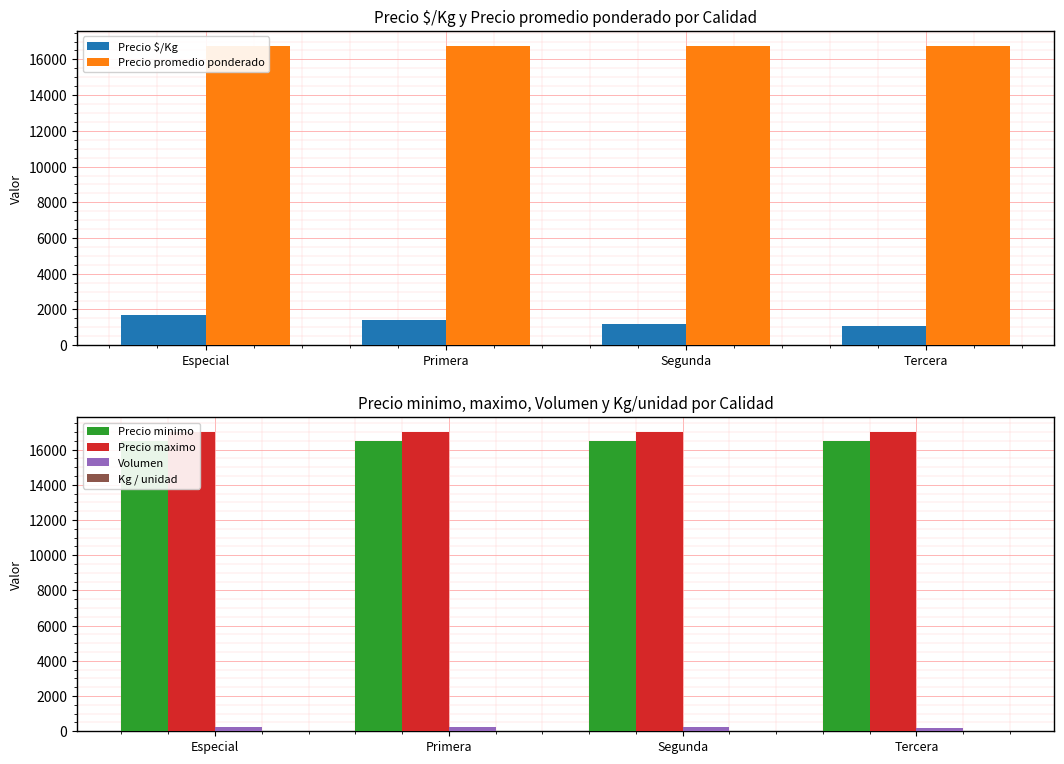

What position from the left is Especial?

1